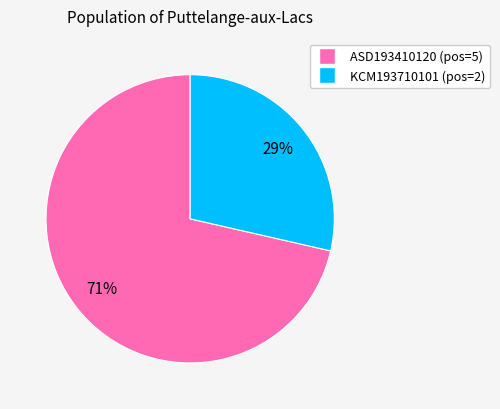

To the nearest percent, what is the combined percentage of KCM193710101 and ASD193410120?

100%